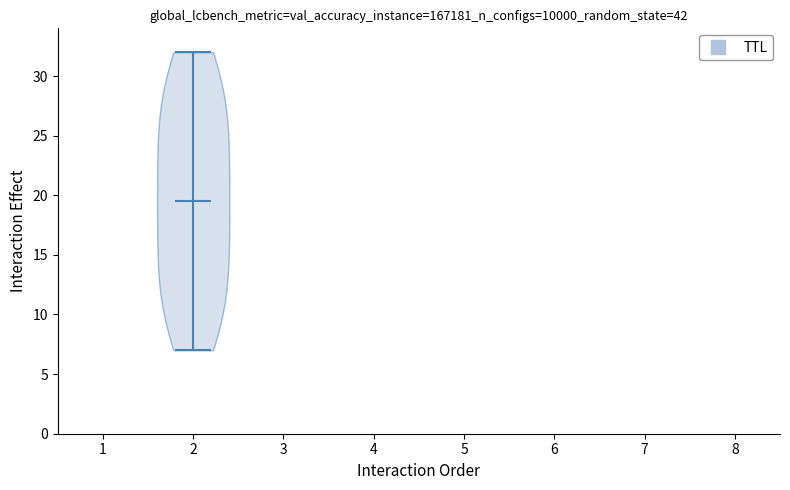

Read this violin plot against the y-axis: where its median line is, and the lowest and highest points the violin reaches. The values are not printed on the chart, so give them approximately, as read against the axis.

median line 19.5, lowest point 7.0, highest point 32.0